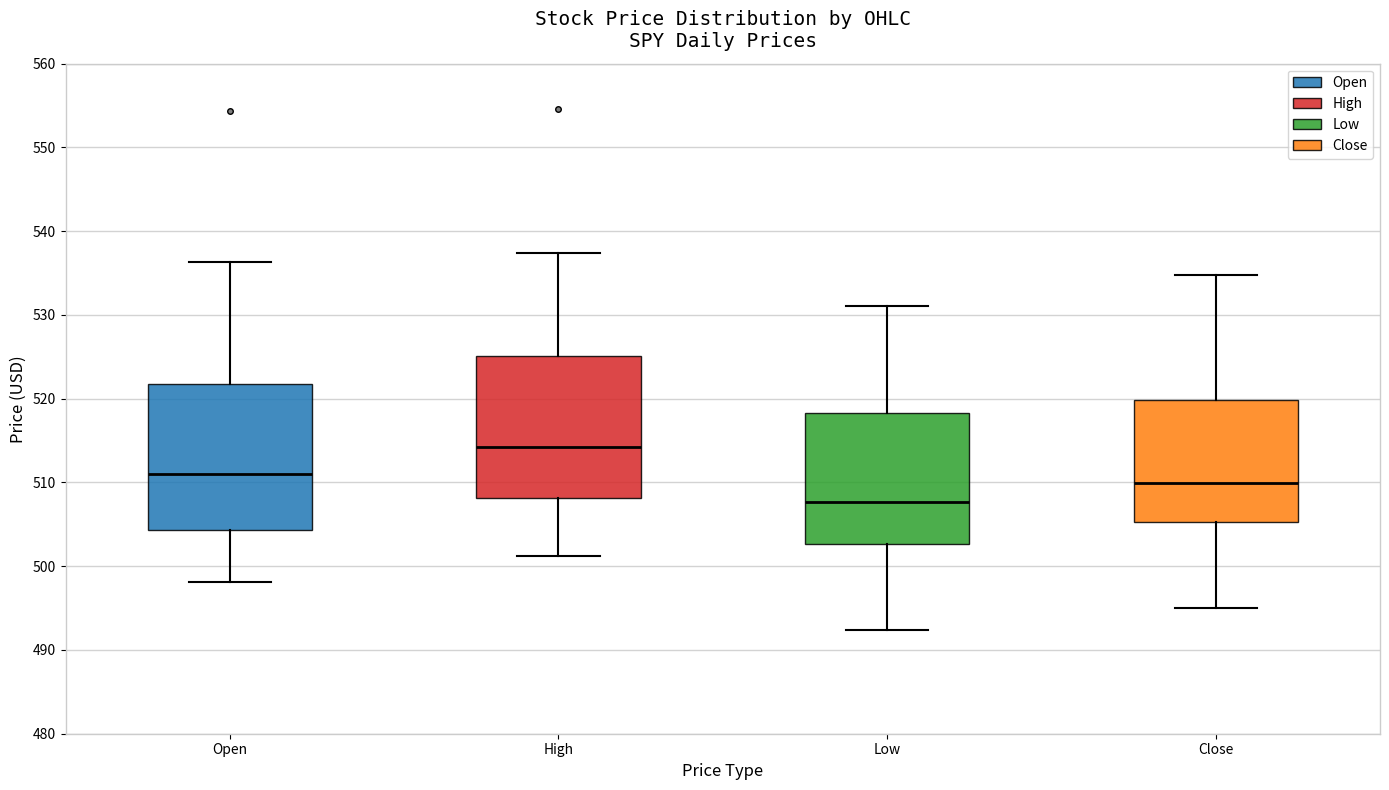

Reading left to right, transcribe this box plot: for each box, give where its median line is, the range the box spans, and where its two whiskers end, as read against the y-axis. The values are not printed on the chart, so give them approximately, as read against the axis.

Open: median 511, box 504 to 522, whiskers 498 to 536
High: median 514, box 508 to 525, whiskers 501 to 537
Low: median 508, box 503 to 518, whiskers 492 to 531
Close: median 510, box 505 to 520, whiskers 495 to 535